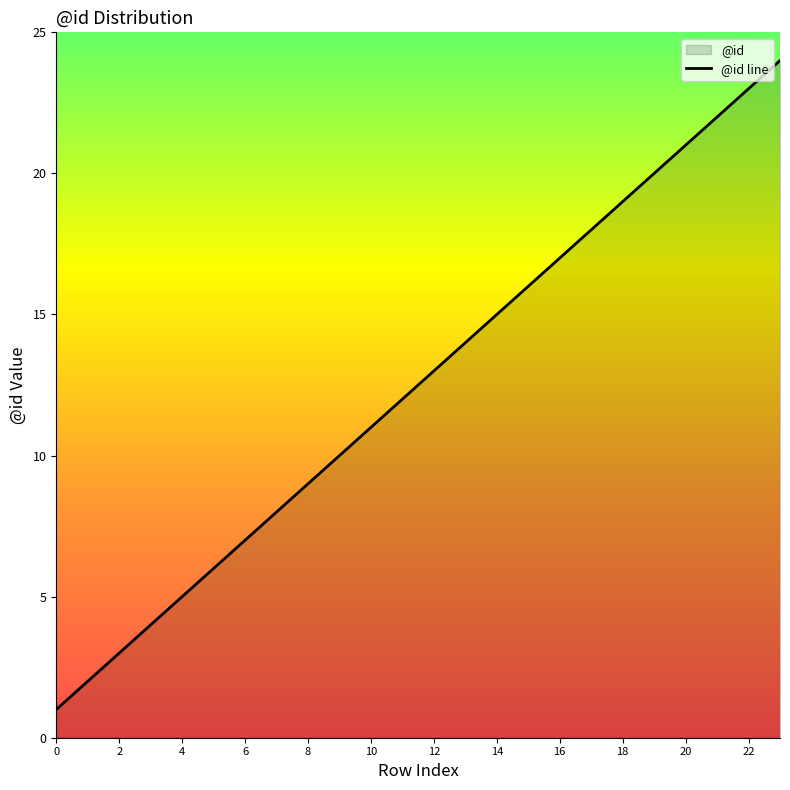

Which category has the highest value across all series?

23